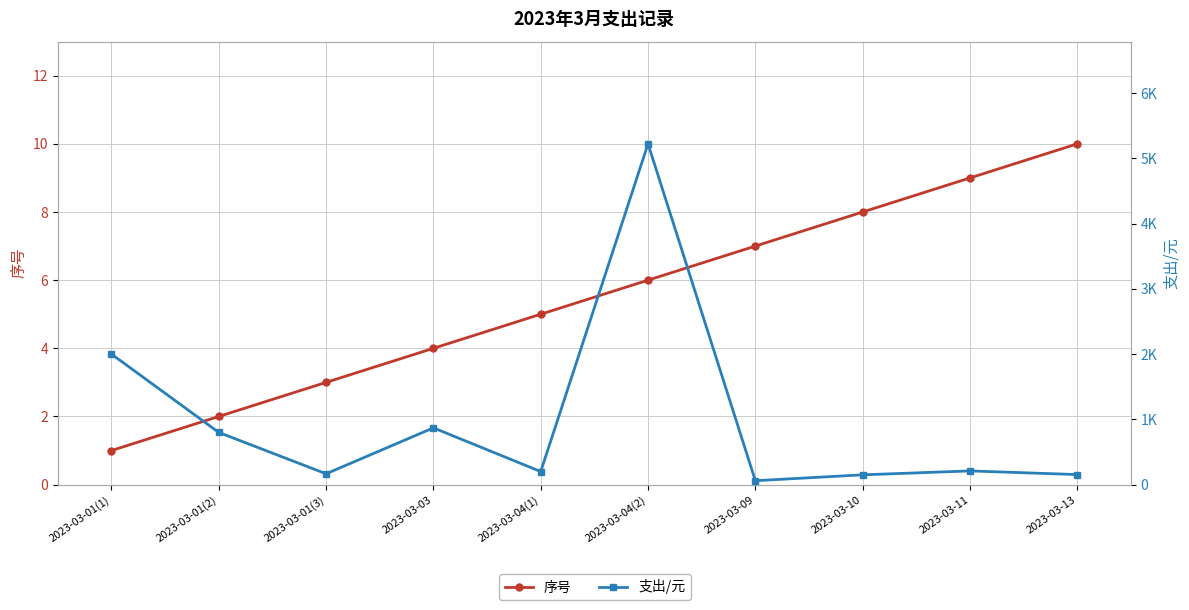

Reading right to left, extract all data points from this chart.

序号: 2023-03-13=10	2023-03-11=9	2023-03-10=8	2023-03-09=7	2023-03-04(2)=6	2023-03-04(1)=5	2023-03-03=4	2023-03-01(3)=3	2023-03-01(2)=2	2023-03-01(1)=1
支出/元: 2023-03-13=154	2023-03-11=210	2023-03-10=150	2023-03-09=60	2023-03-04(2)=5221	2023-03-04(1)=200	2023-03-03=870	2023-03-01(3)=166	2023-03-01(2)=800	2023-03-01(1)=2000